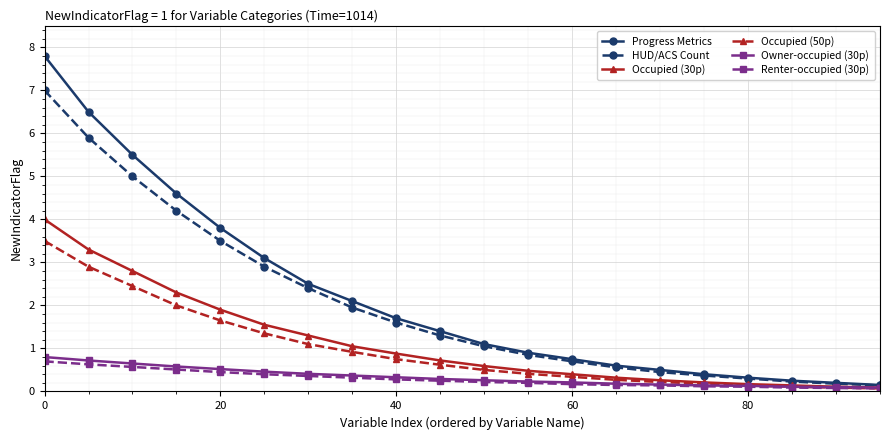

Which series has the widest spread of values?

Progress Metrics